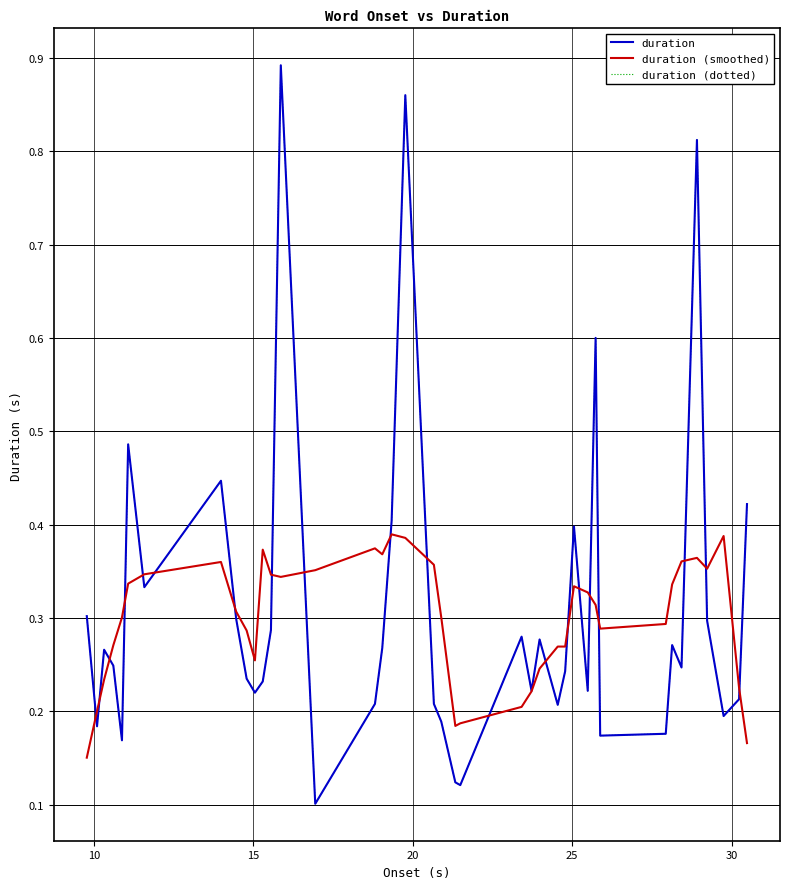

List the series in order of their peak value, lowest first.

duration (smoothed), duration, duration (dotted)